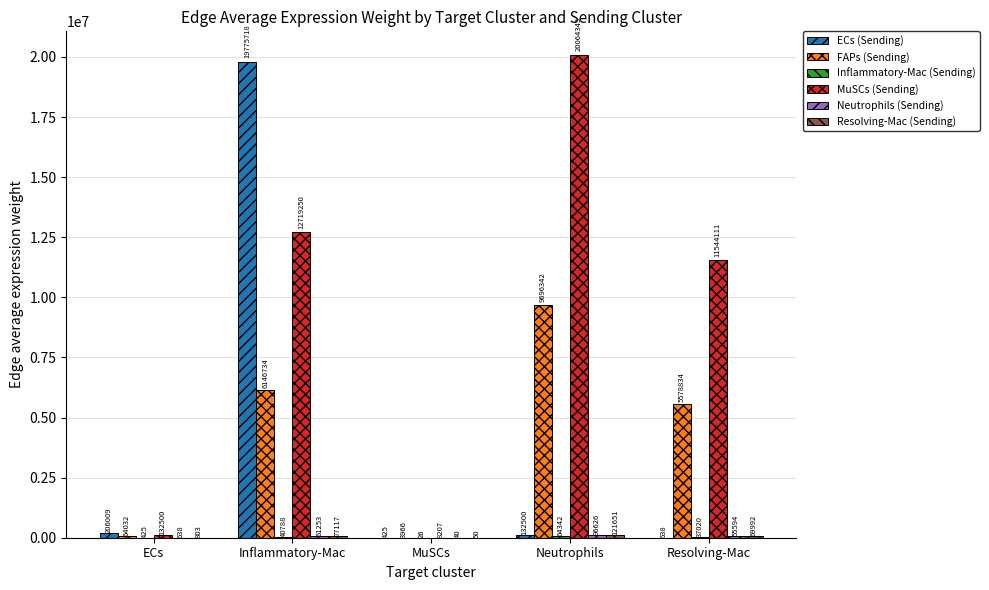

True or false: MuSCs (Sending) has a value of 35548897.0 at Neutrophils.

False